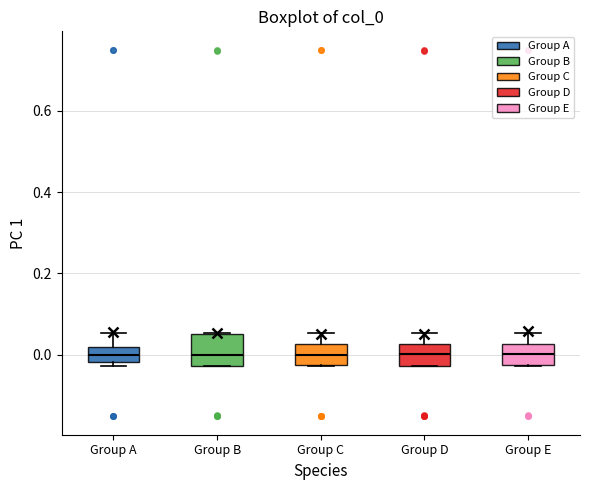

Reading left to right, transcribe this box plot: for each box, give where its median line is, the range the box spans, and where its two whiskers end, as read against the y-axis. The values are not printed on the chart, so give them approximately, as read against the axis.

Group A: median 0.00, box -0.02 to 0.02, whiskers -0.02 (just below the box's lower edge) to 0.06
Group B: median 0.00, box -0.02 to 0.04, whiskers -0.02 to 0.06
Group C: median 0.00, box -0.02 to 0.02, whiskers -0.02 to 0.06
Group D: median 0.00, box -0.02 to 0.02, whiskers -0.02 to 0.06
Group E: median 0.00, box -0.02 to 0.02, whiskers -0.02 to 0.06